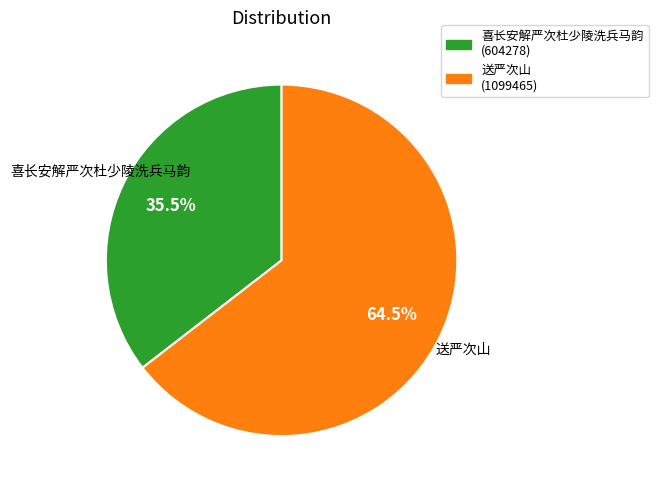

Approximately how many times larger is the value at 送严次山 compared to 喜长安解严次杜少陵洗兵马韵?

1.8